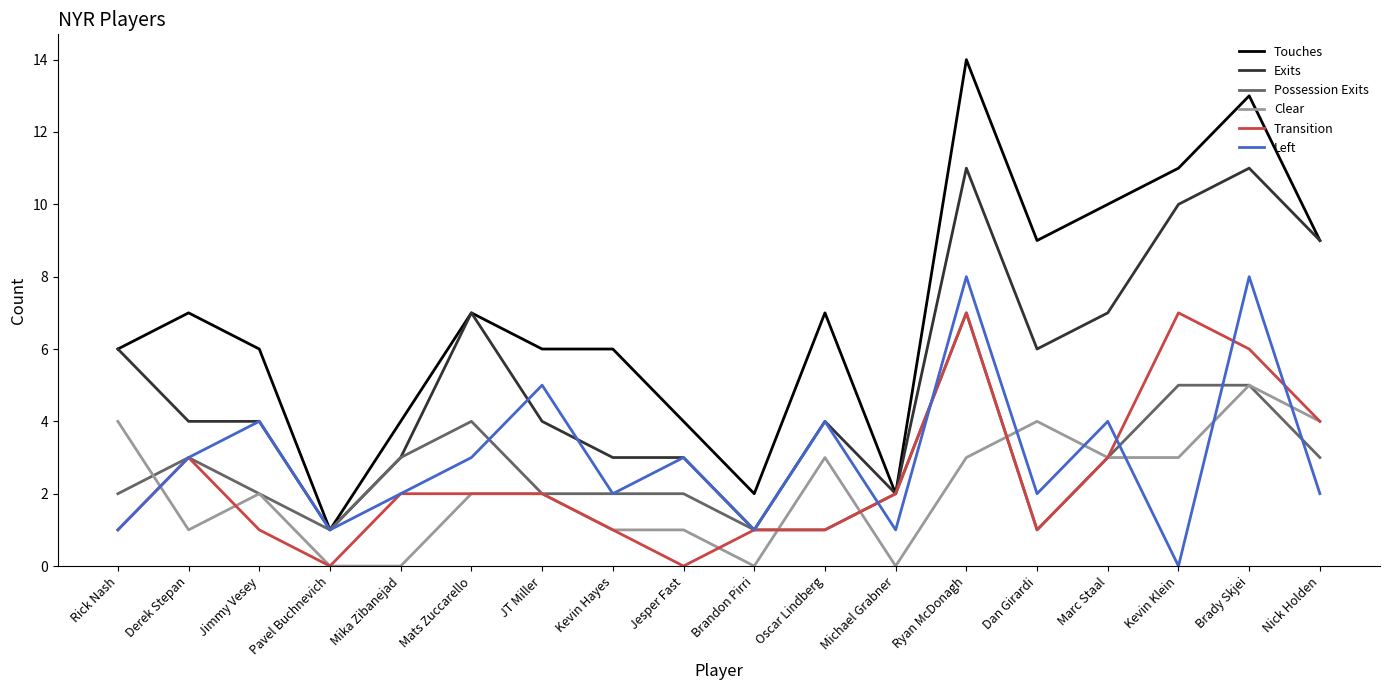

Is it true that Exits equals 10 at Kevin Klein?

True